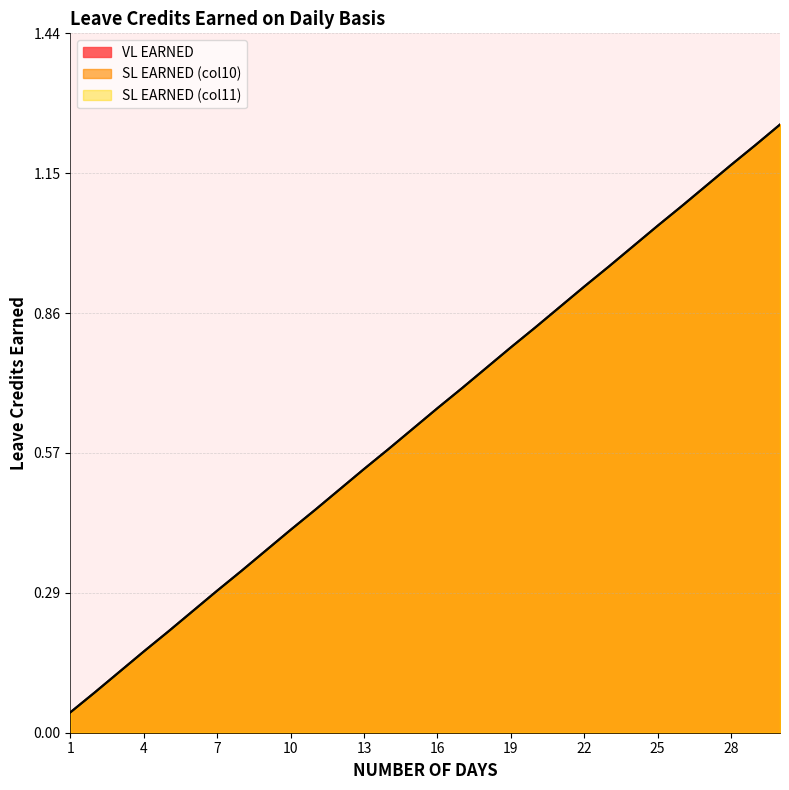

Count the number of data series in this chart.

3